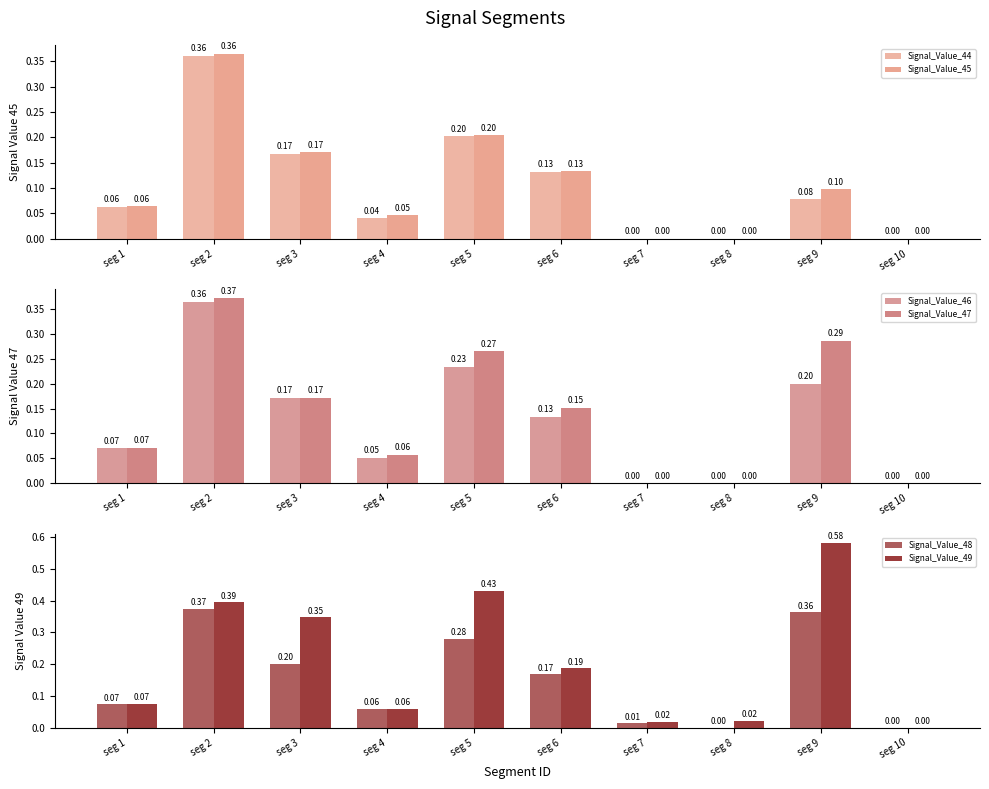

Reading right to left, list all the values displayed in this chart.

Signal_Value_44: 0.0	0.1	0.0	0.0	0.1	0.2	0.0	0.2	0.4	0.1
Signal_Value_45: 0.0	0.1	0.0	0.0	0.1	0.2	0.0	0.2	0.4	0.1
Signal_Value_46: 0.0	0.2	0.0	0.0	0.1	0.2	0.1	0.2	0.4	0.1
Signal_Value_47: 0.0	0.3	0.0	0.0	0.2	0.3	0.1	0.2	0.4	0.1
Signal_Value_48: 0.0	0.4	0.0	0.0	0.2	0.3	0.1	0.2	0.4	0.1
Signal_Value_49: 0.0	0.6	0.0	0.0	0.2	0.4	0.1	0.3	0.4	0.1